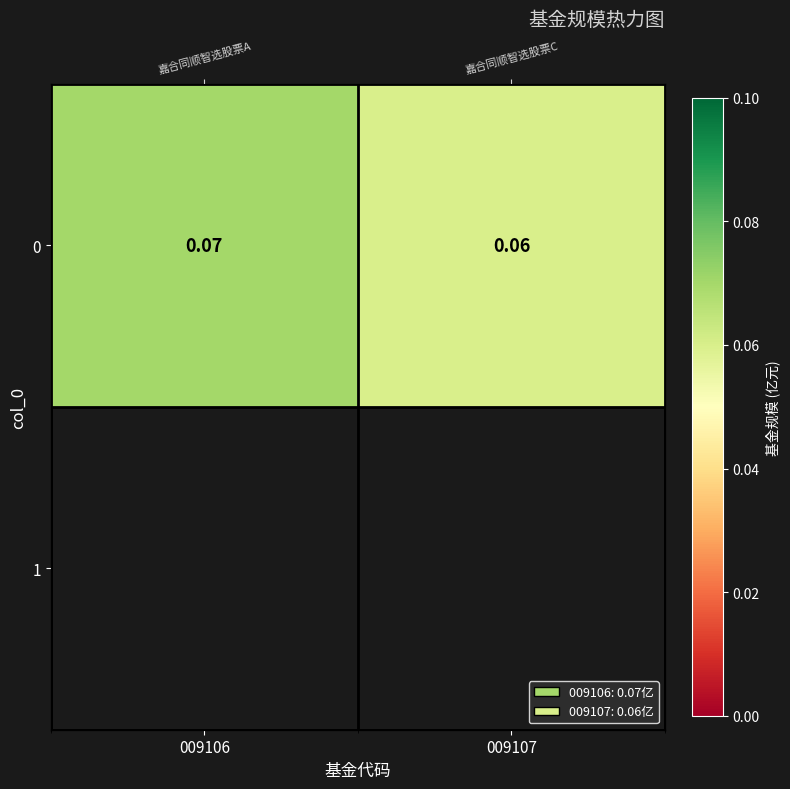

Between 009106 and 009107, which is larger?

009106